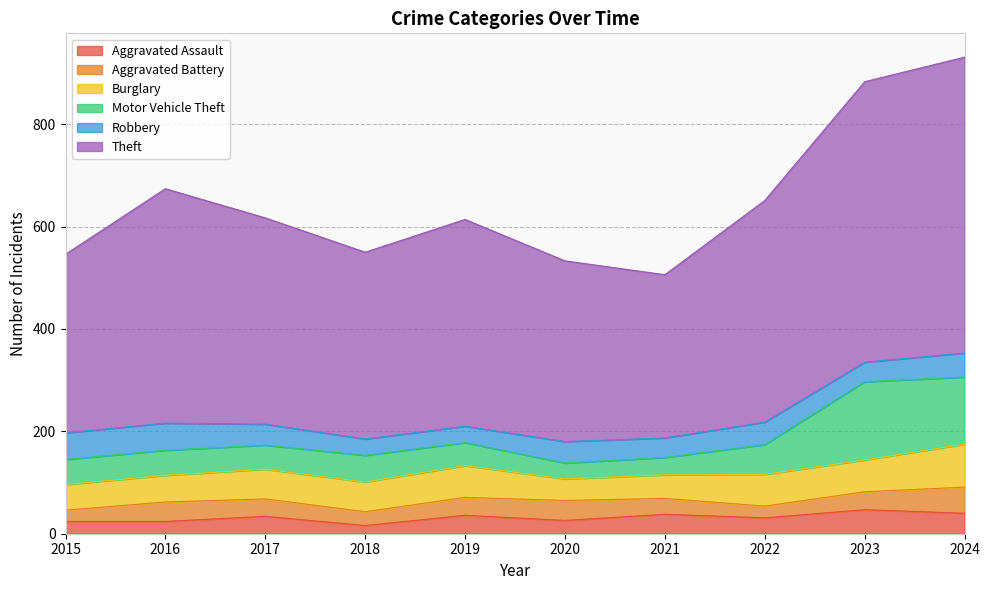

Does the chart display data point markers on the line(s)?

No